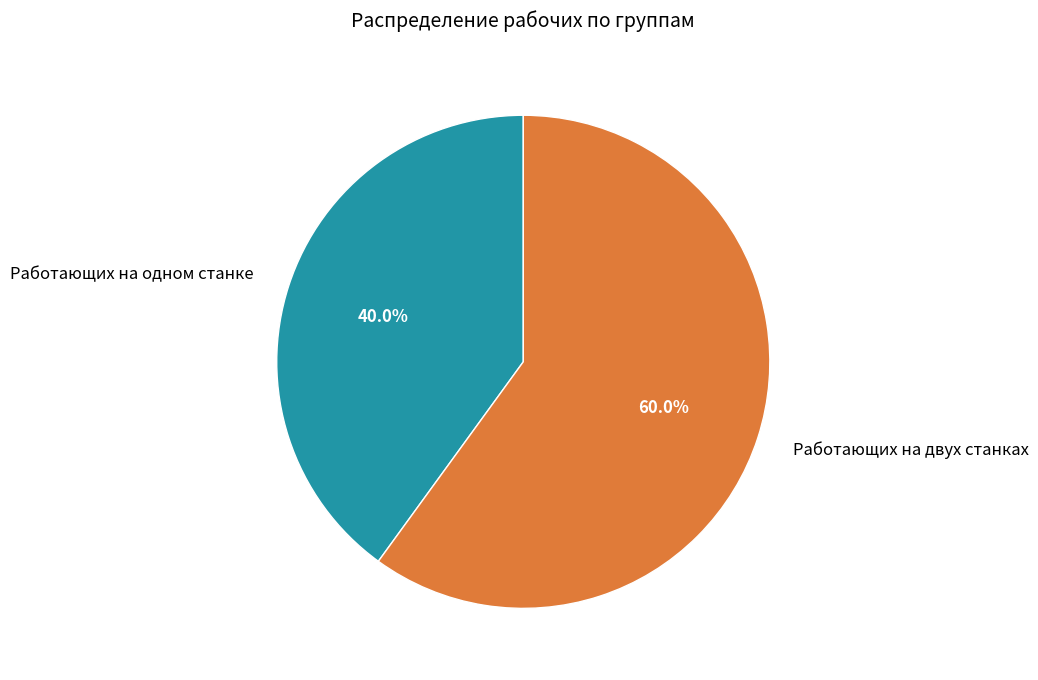

To the nearest percent, what is the difference between the largest and smallest slice percentages?

20%